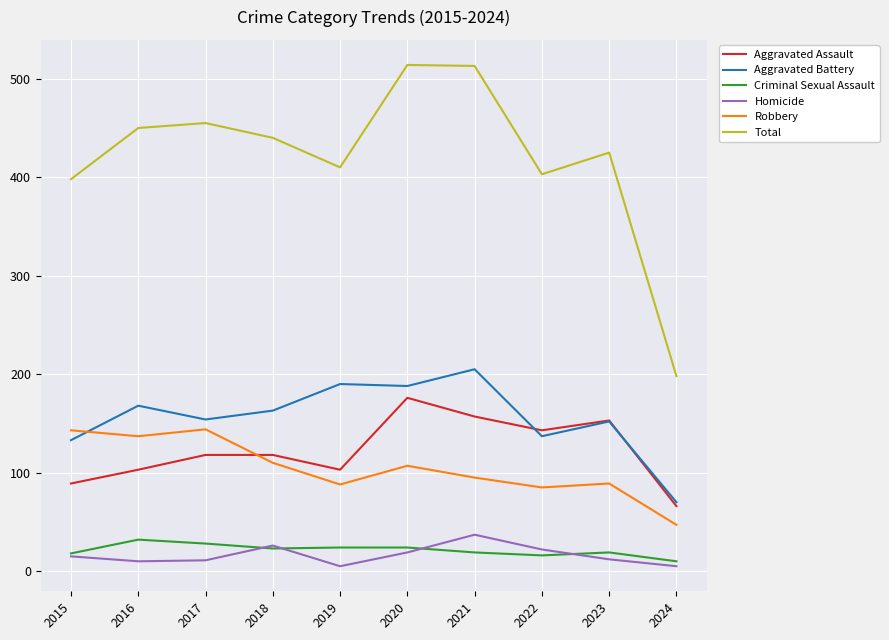

Between 2016 and 2022, which series saw the biggest shift?

Robbery